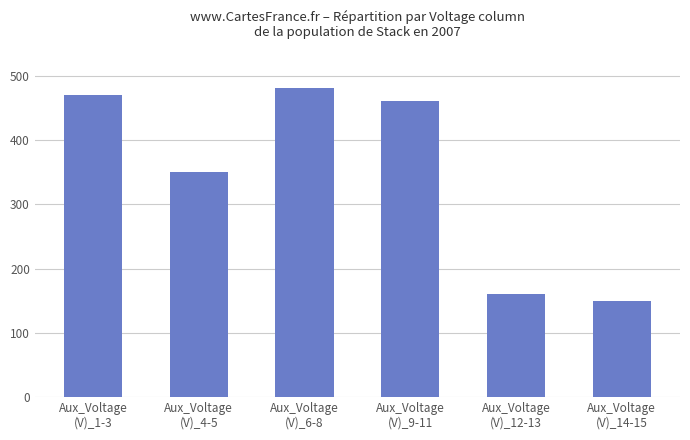

Which has a higher value, Aux_Voltage
(V)_1-3 or Aux_Voltage
(V)_9-11?

Aux_Voltage
(V)_1-3